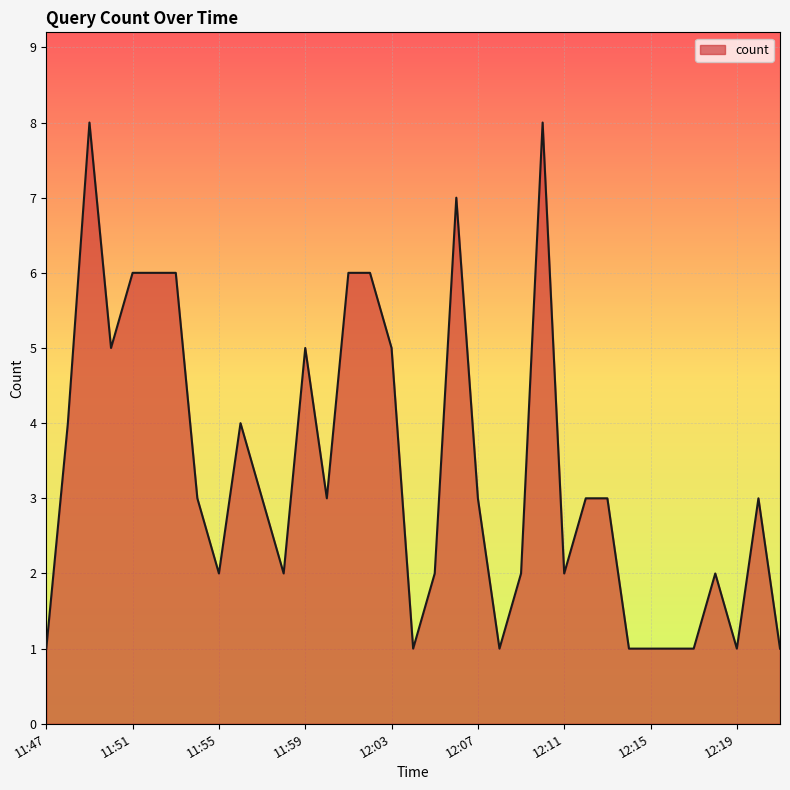

What is the difference between the maximum and minimum values?

7